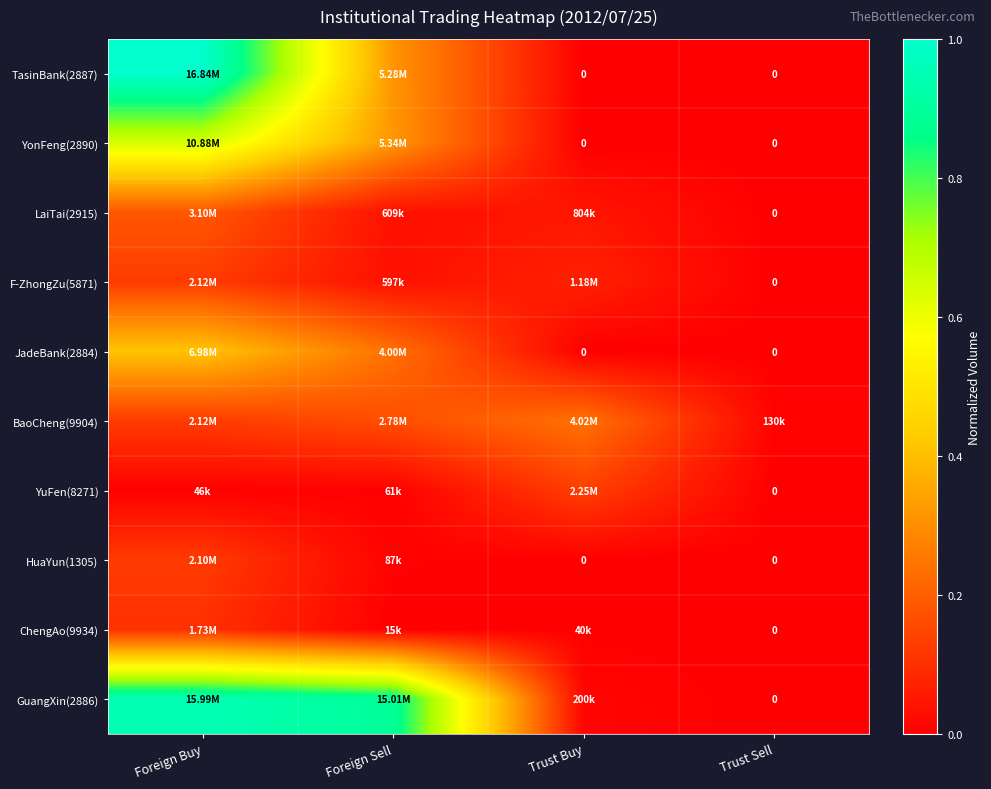

How many distinct data groups are displayed?

10